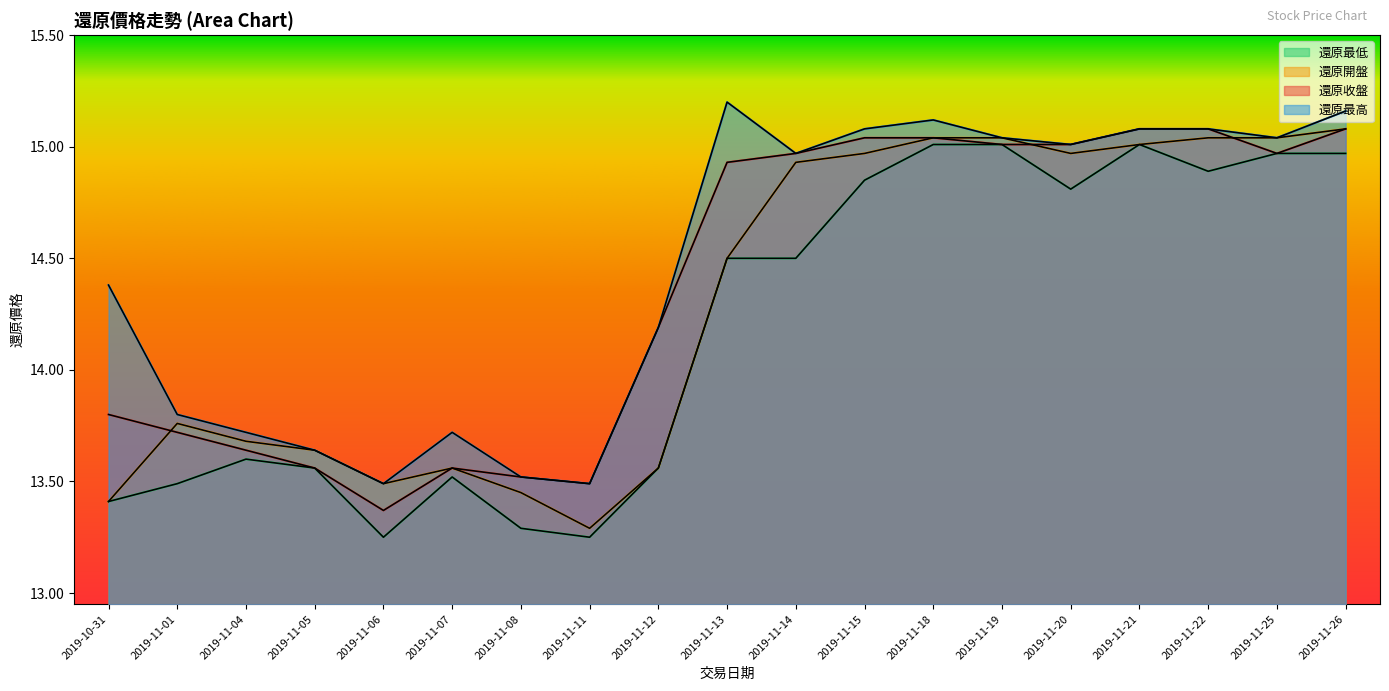

At which label is 還原收盤 closest to 14?

2019-11-12